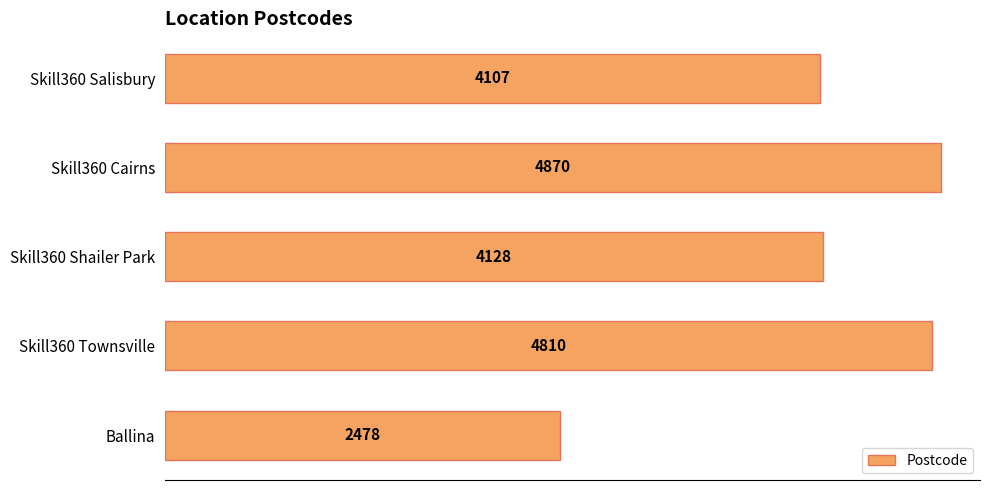

Rank the categories by value from highest to lowest.

Skill360 Cairns, Skill360 Townsville, Skill360 Shailer Park, Skill360 Salisbury, Ballina